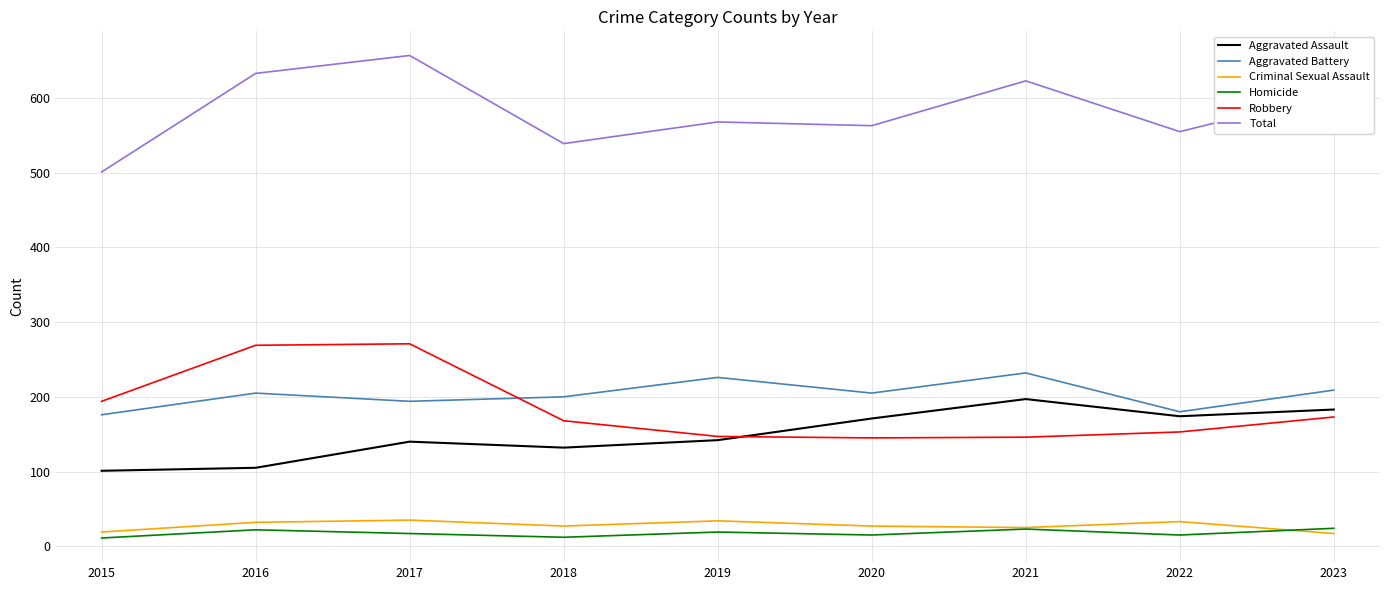

Is it true that Aggravated Battery equals 209 at 2023?

True